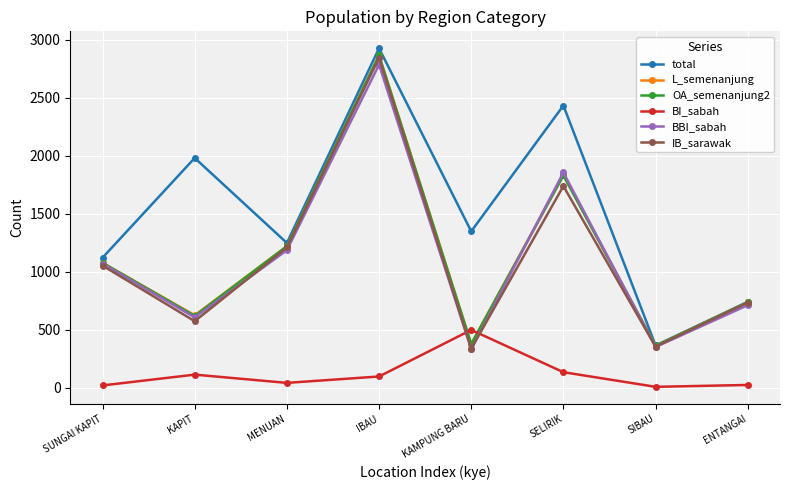

Where is L_semenanjung nearest to the value 1613?

SELIRIK